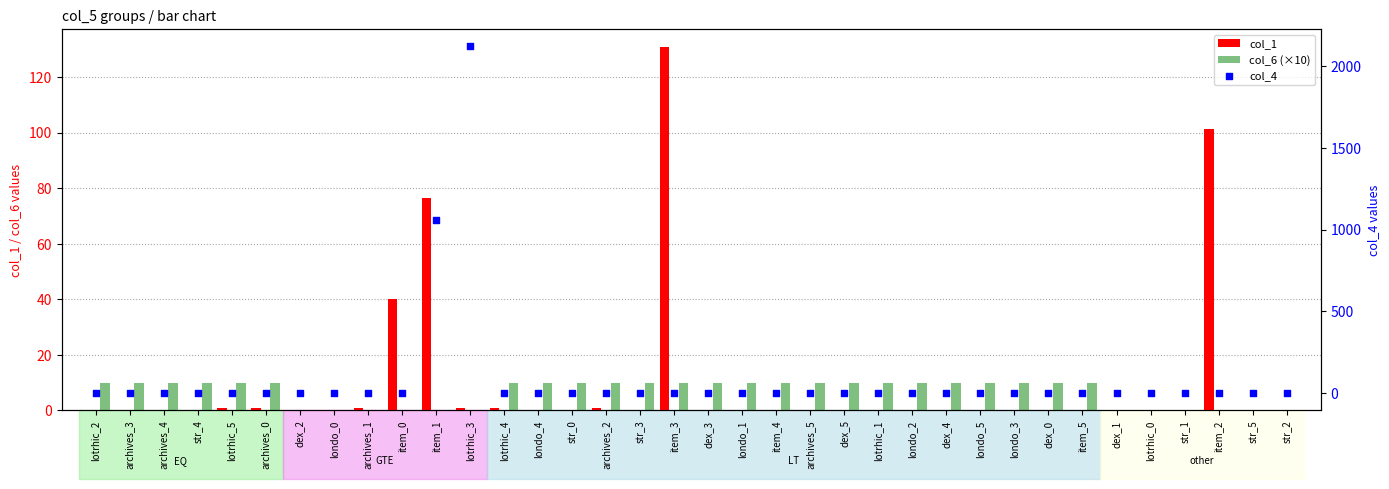

Which series has the largest total across all categories?

col_4